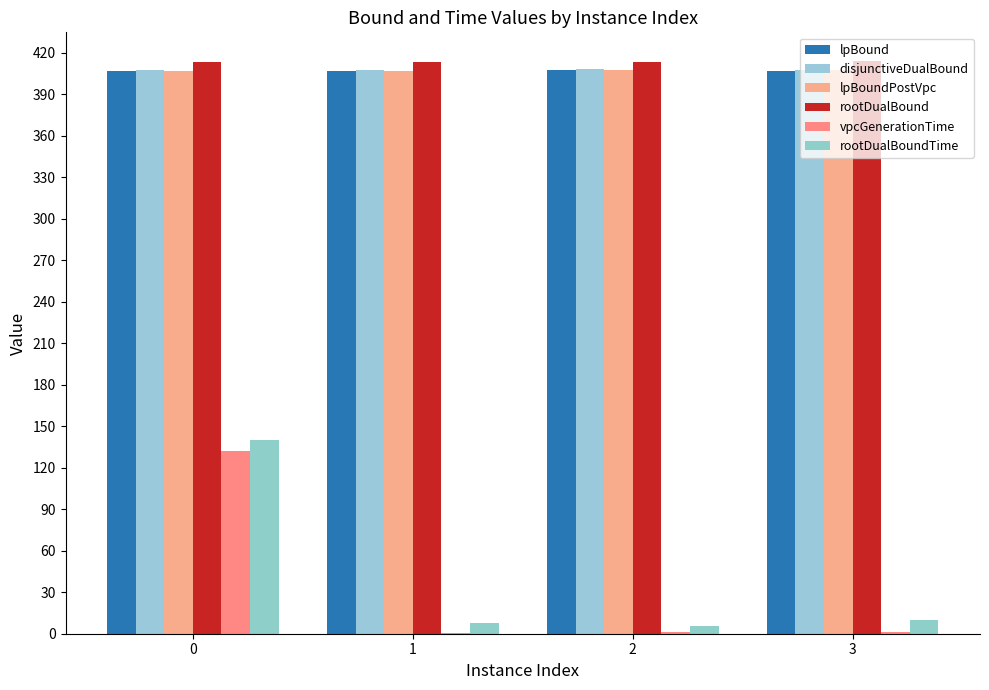

What is the difference between the second highest and minimum values in the lpBound series?

0.5